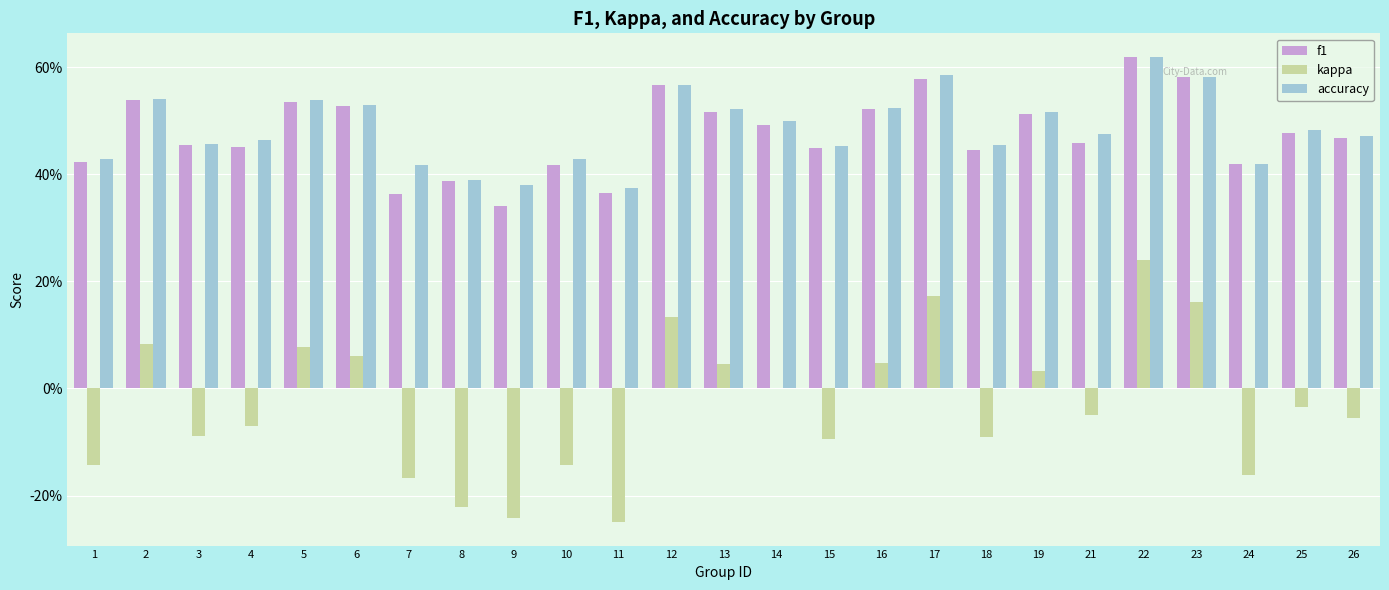

Are the bars horizontal?

No